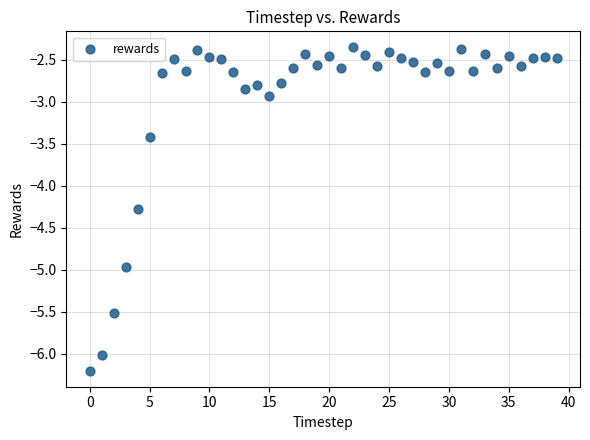

What is the range of Y values (max minus min)?

3.8